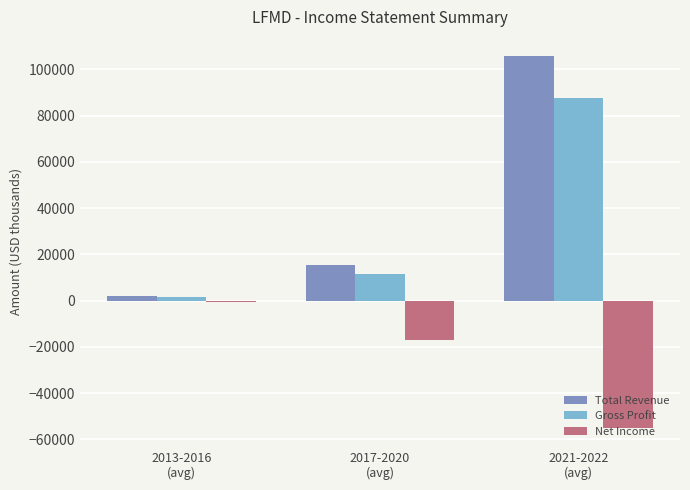

Where is Gross Profit nearest to the value 44500?

2017-2020
(avg)